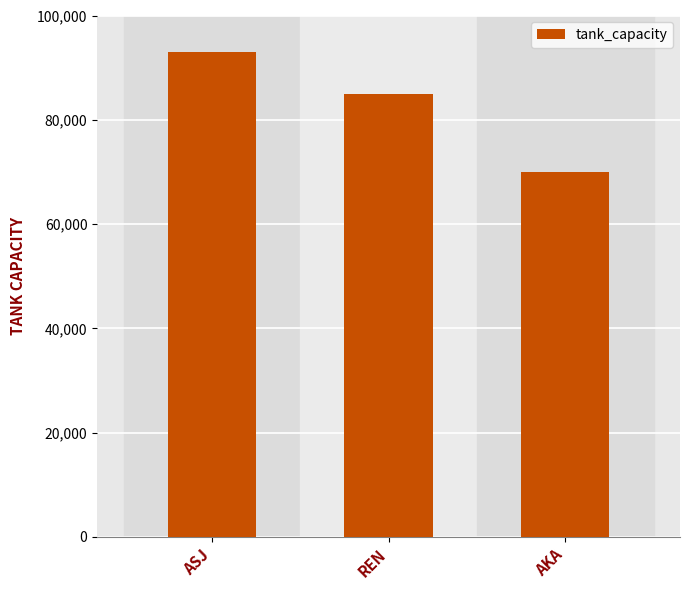

What value does the data have at REN, to the nearest 50?

85000